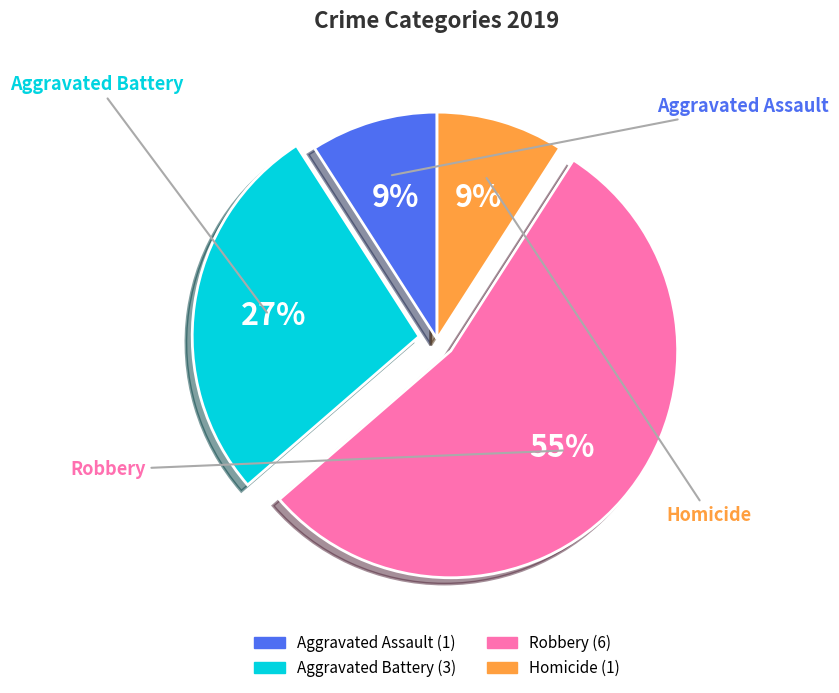

Is it true that Aggravated Battery is 40% of the pie?

False